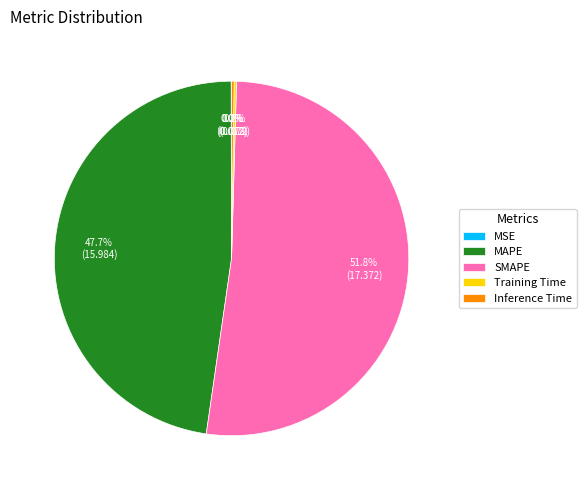

Which category has the biggest portion of the pie?

SMAPE